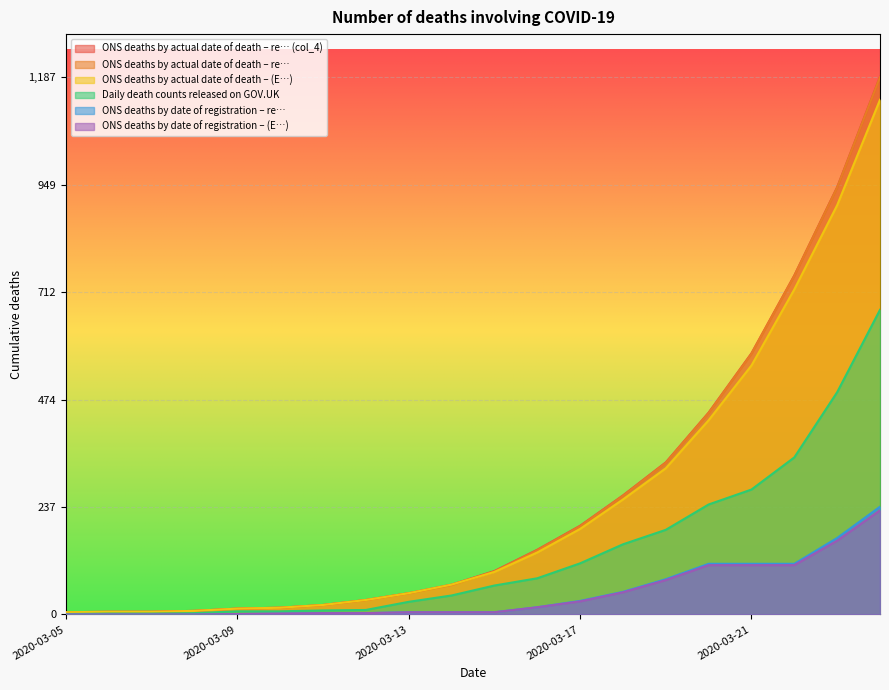

What is the value of the Daily death counts released on GOV.UK point at the 8th from the left?

10